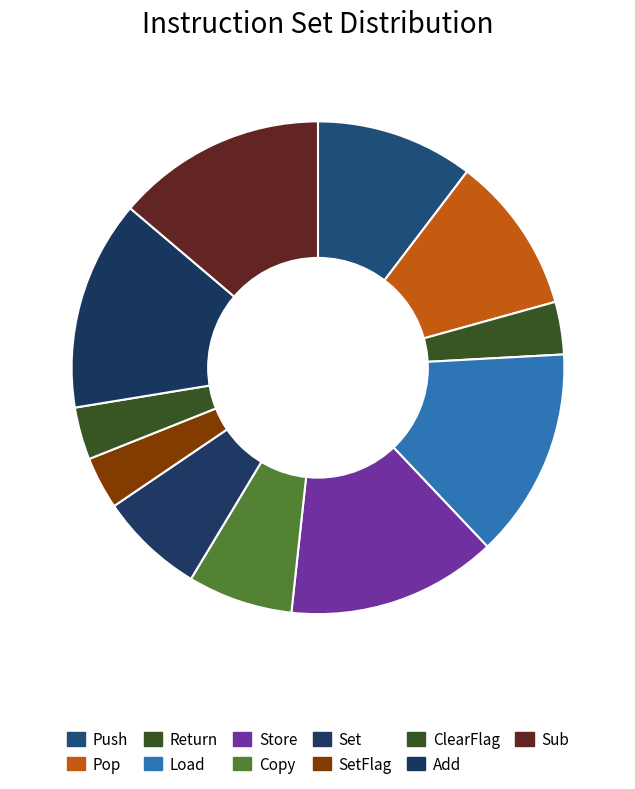

Is it true that Sub is 25% of the pie?

False